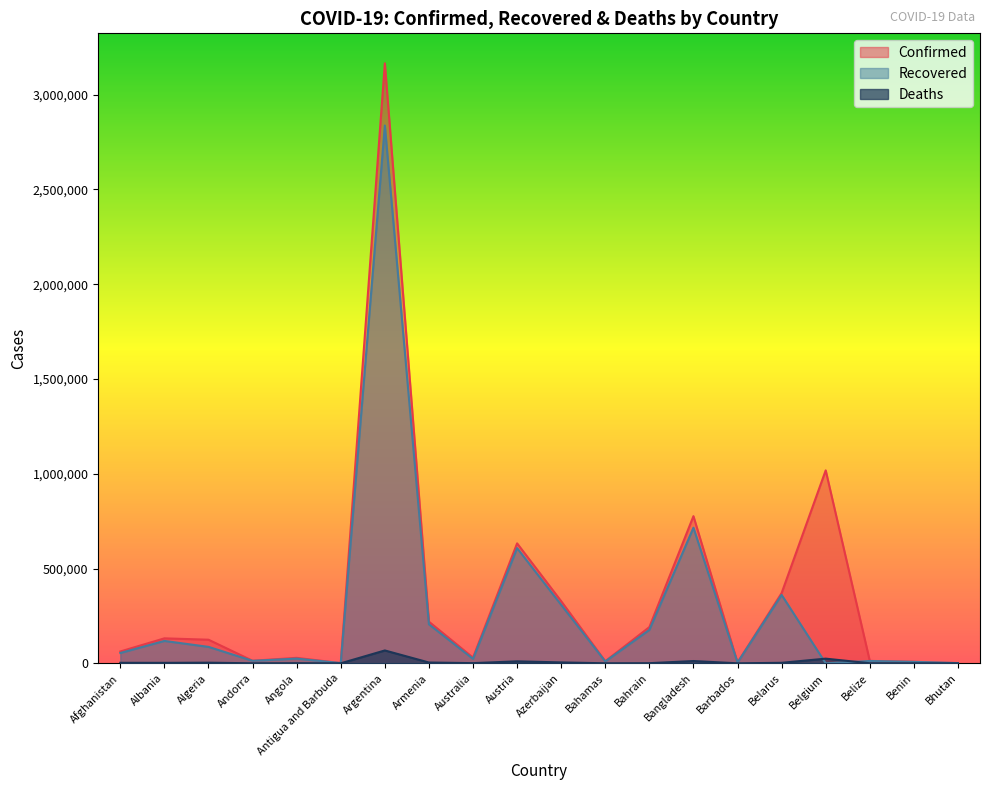

Is it true that Confirmed equals 2204 at Barbados?

False